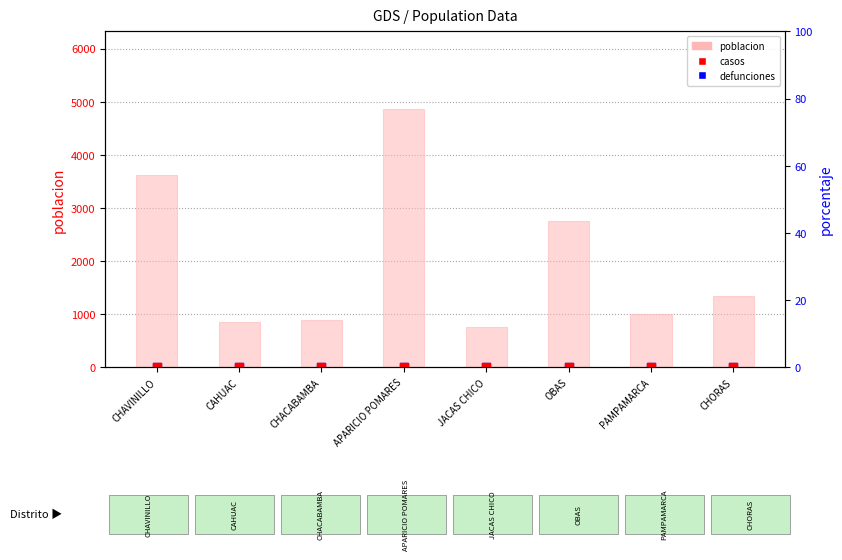

What are all the series names shown in the legend?

poblacion, defunciones, casos